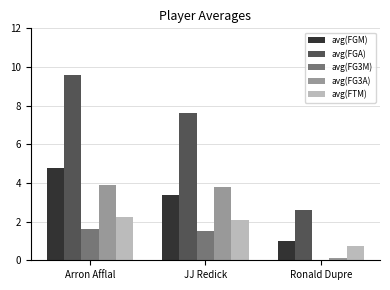

What is the total value across all series at Arron Afflal?

22.1